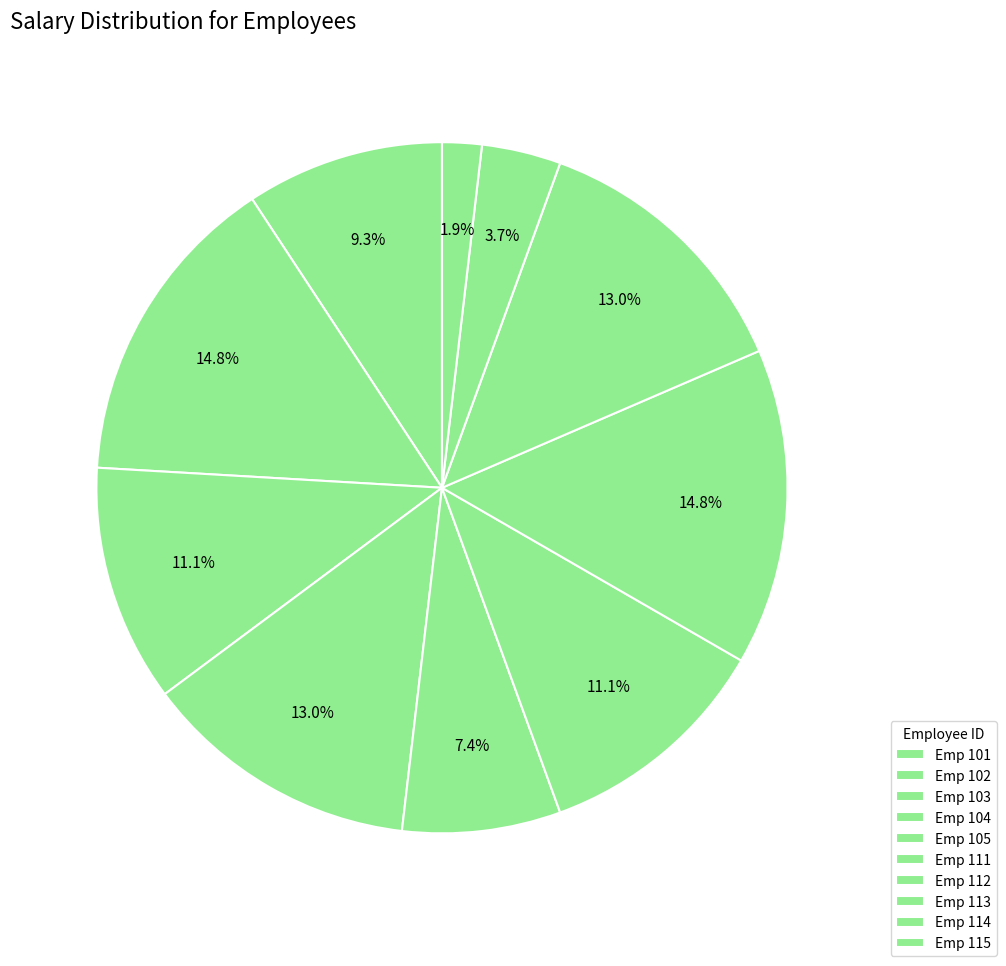

To the nearest percent, what is the average slice percentage?

10%